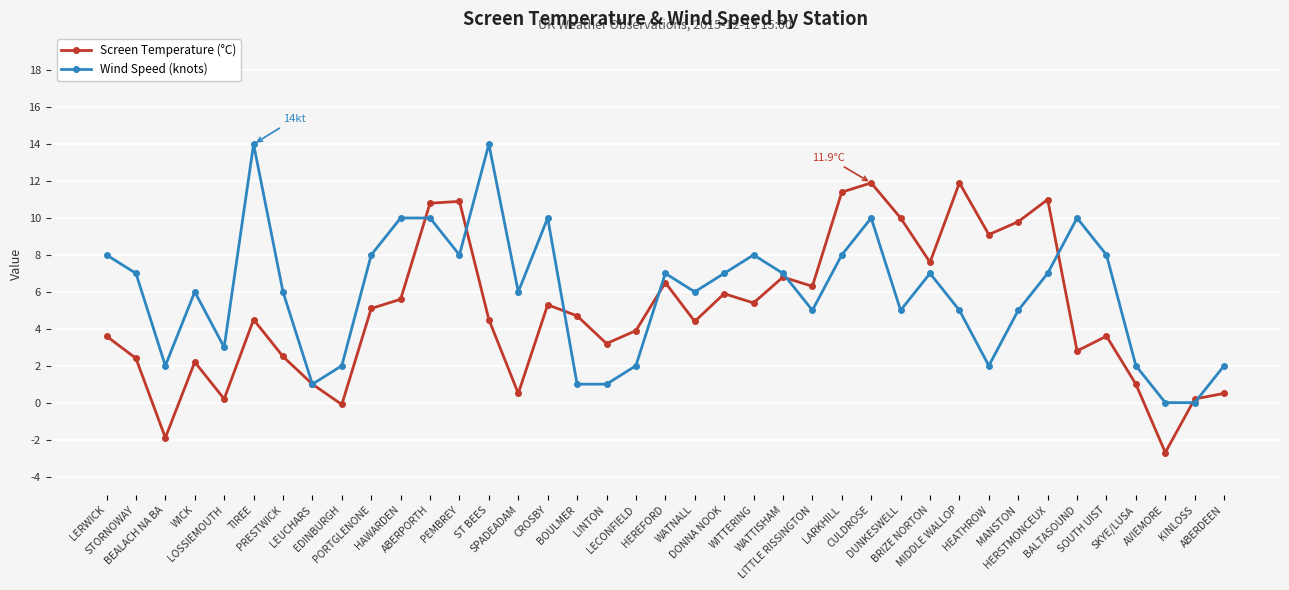

What is the label of the 20th point from the right?

HEREFORD